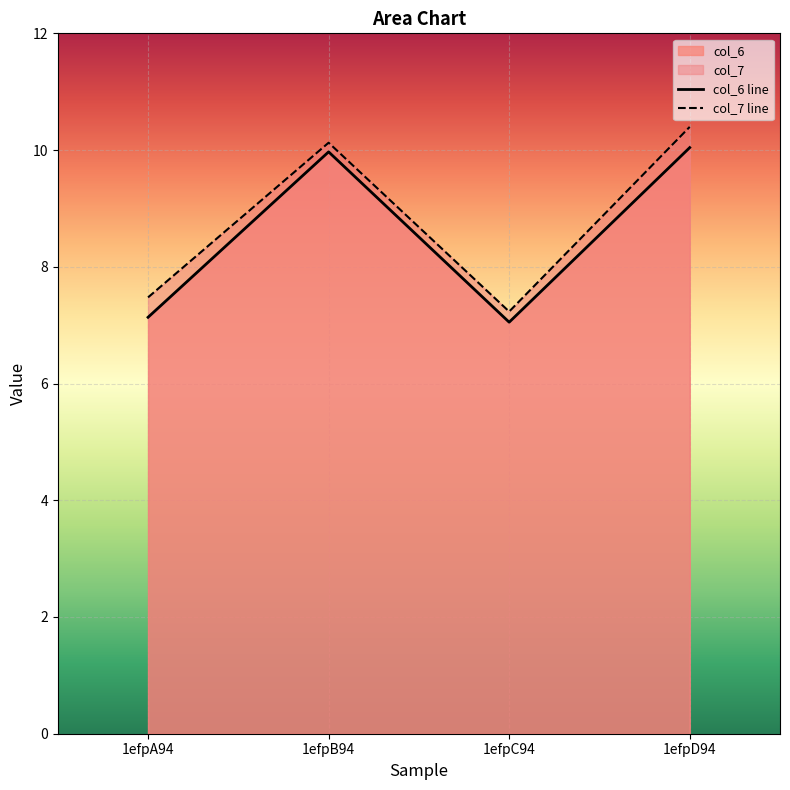

What is the difference between the highest and lowest values at 1efpD94?

0.4